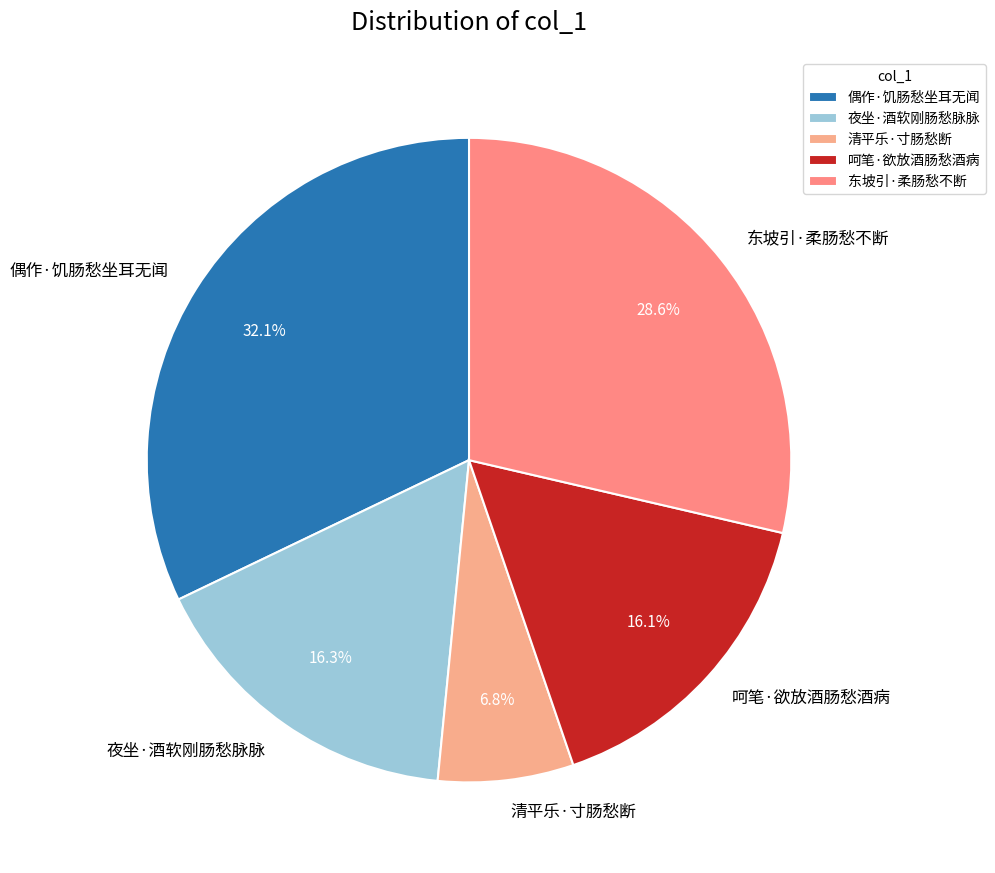

Is there any slice that represents more than half of the pie?

No